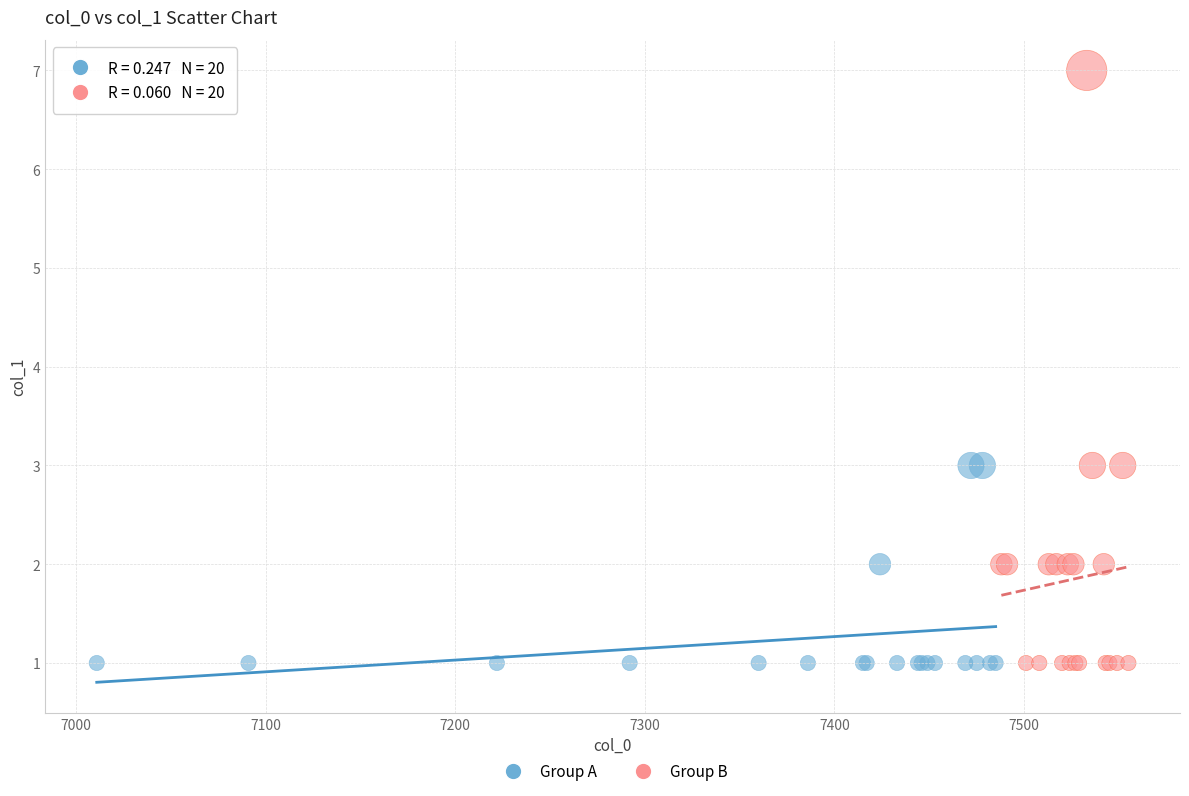

Which series has the largest Y range (max minus min)?

Group B